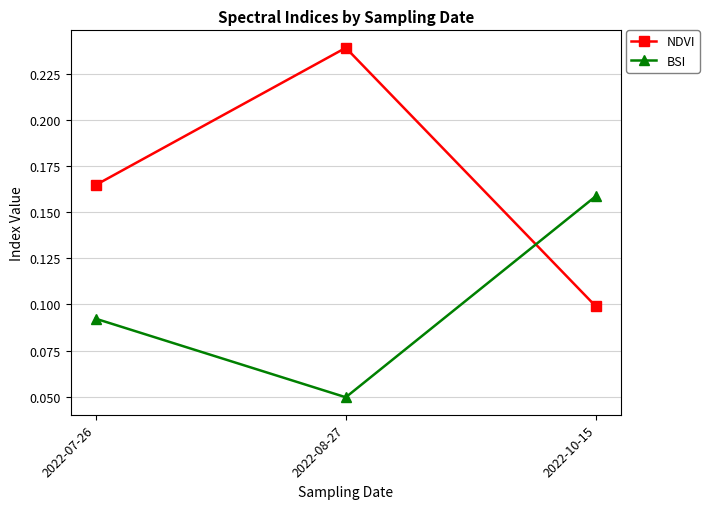

The value of BSI at 2022-10-15 is 0.1. True or false?

False